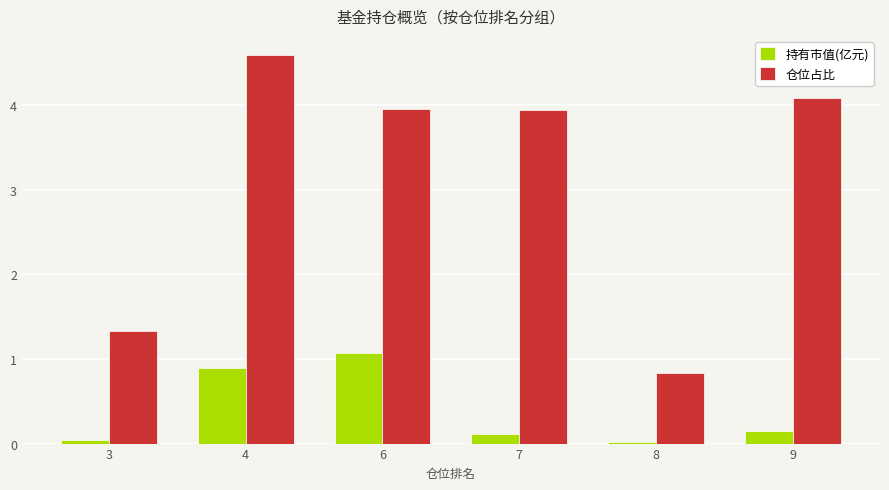

Rank the series at 7 from lowest to highest value.

持有市值(亿元), 仓位占比